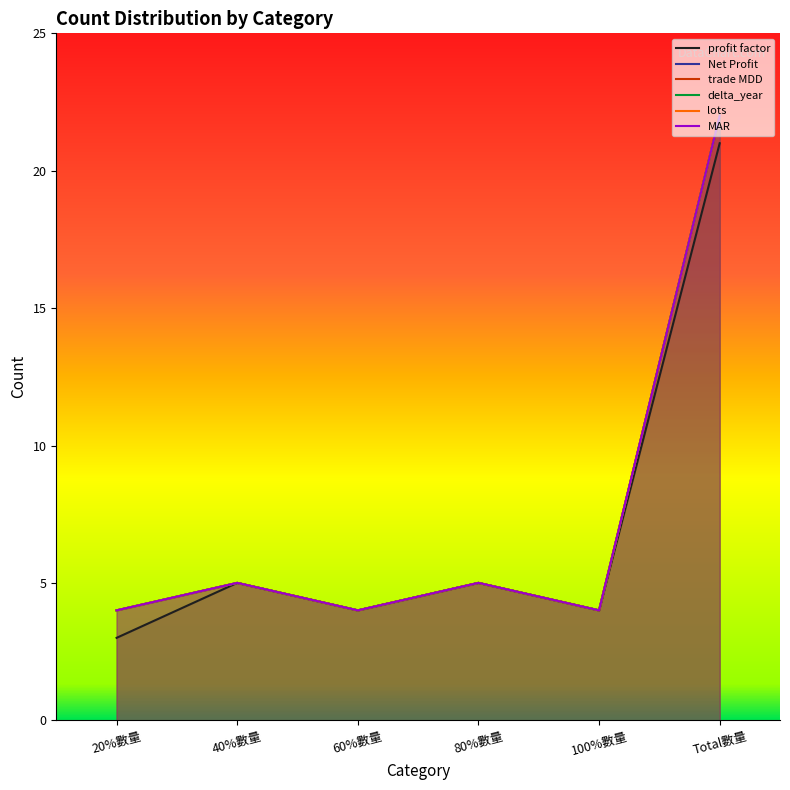

What is the difference between the maximum and minimum values in the profit factor series?

18